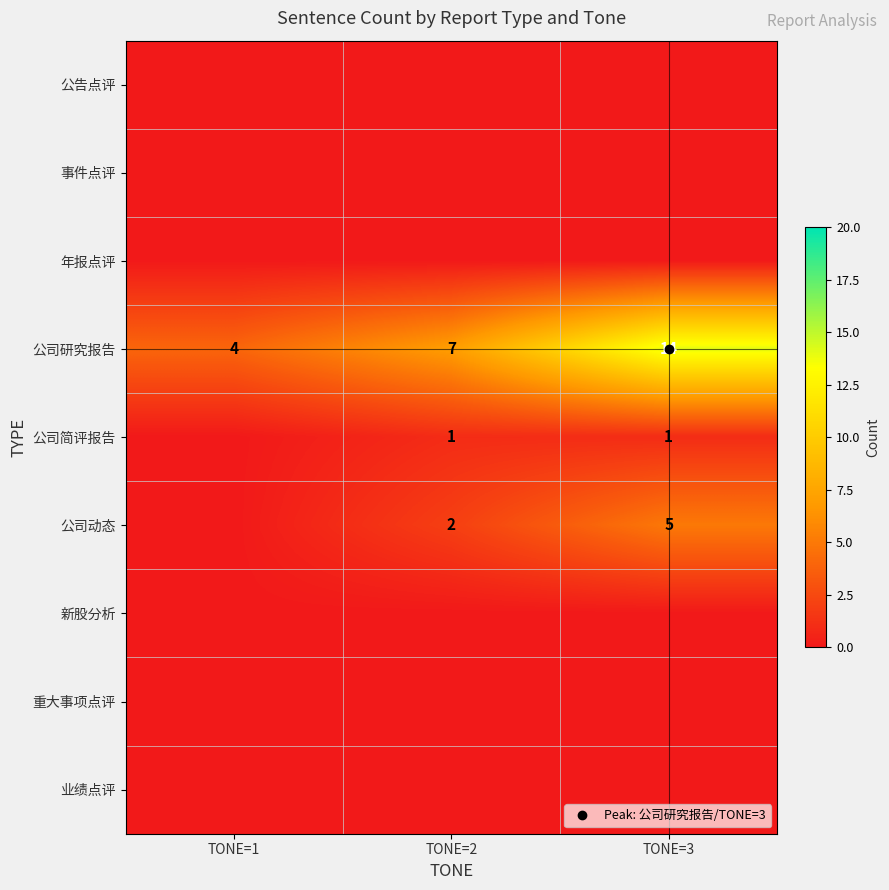

Which has a higher value, TONE=2 or TONE=1?

TONE=2